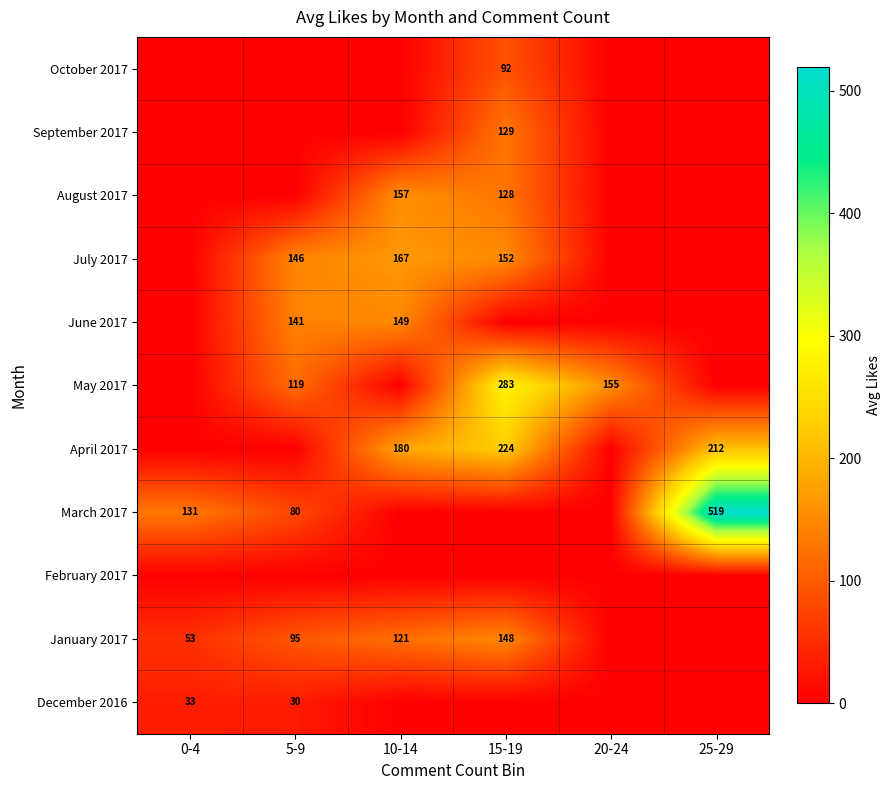

The value of June 2017 at 10-14 is 48. True or false?

False